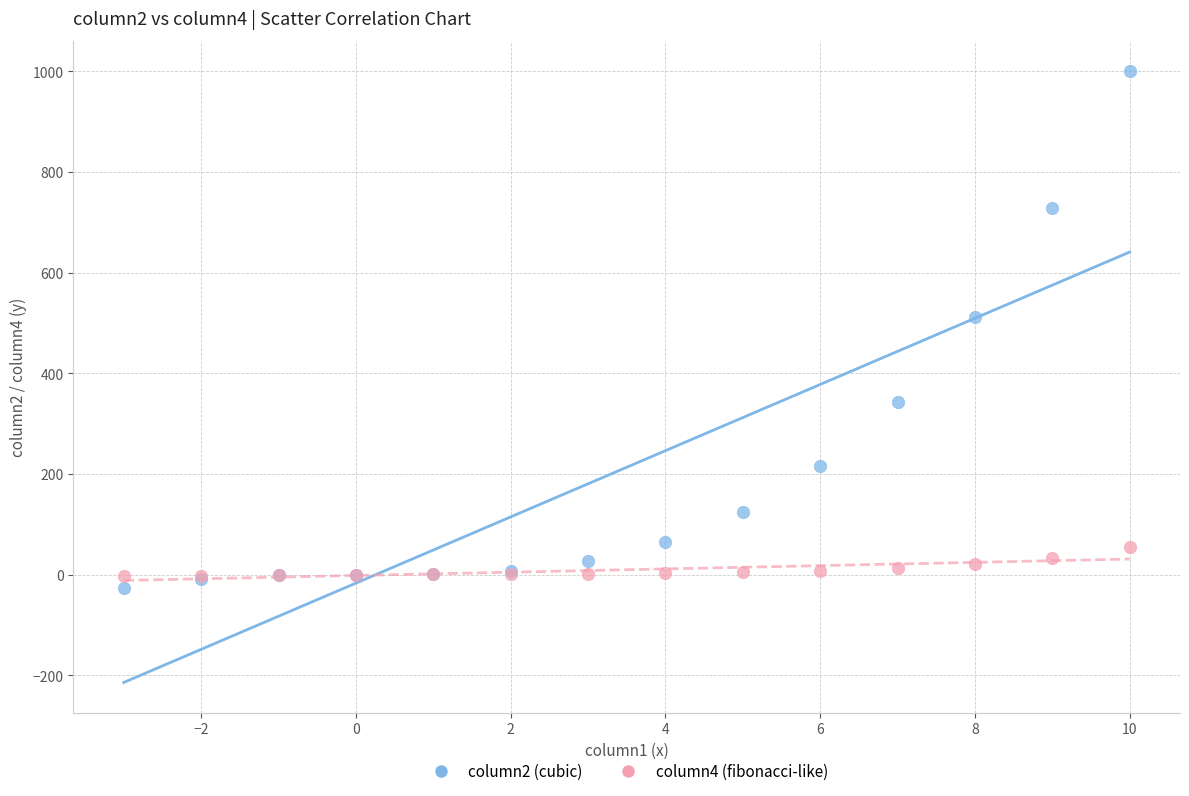

Across all series, what Y value is closest to 486?

512